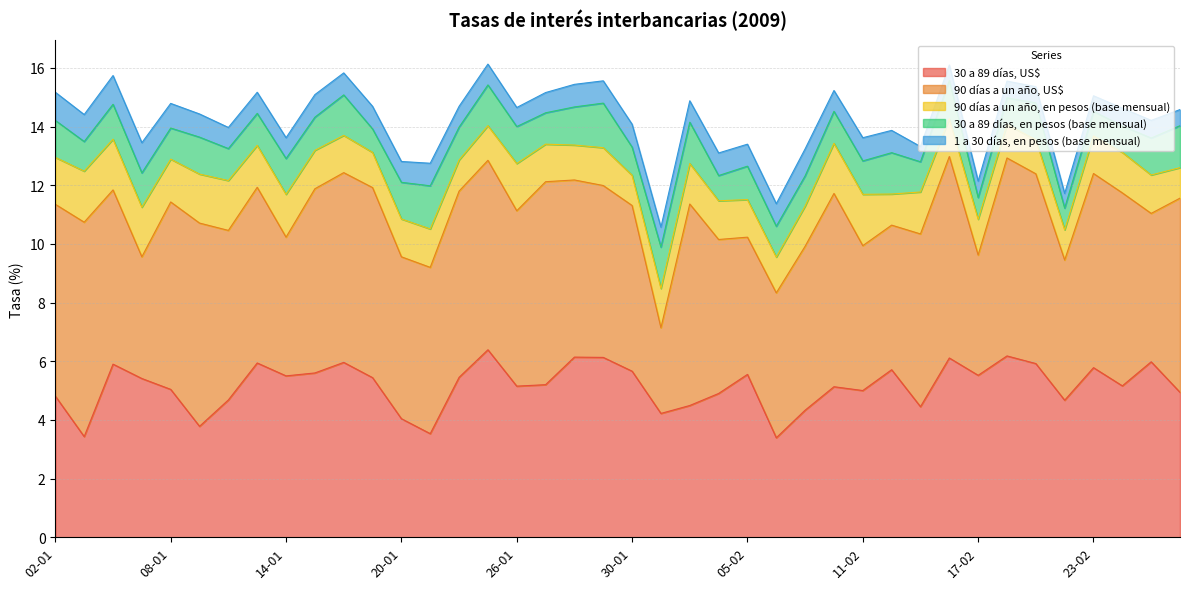

Which category has the lowest value in the 90 días a un año, en pesos (base mensual) series?

30-01